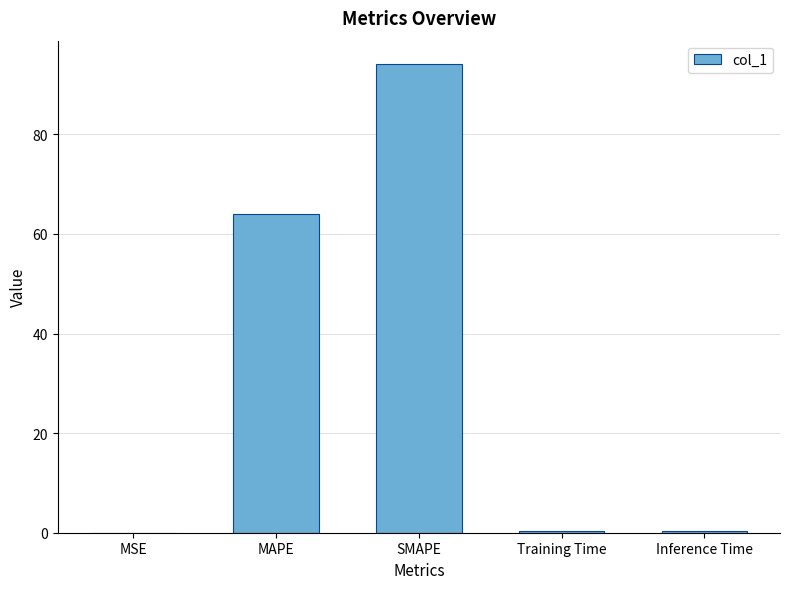

Between SMAPE and MAPE, which is larger?

SMAPE